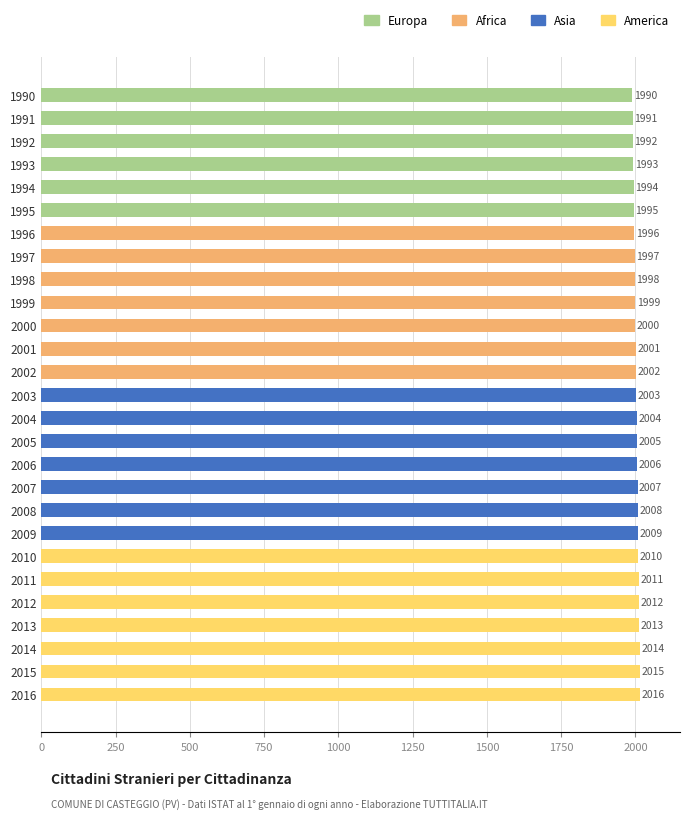

What is the value of the 6th bar from the top?

1995